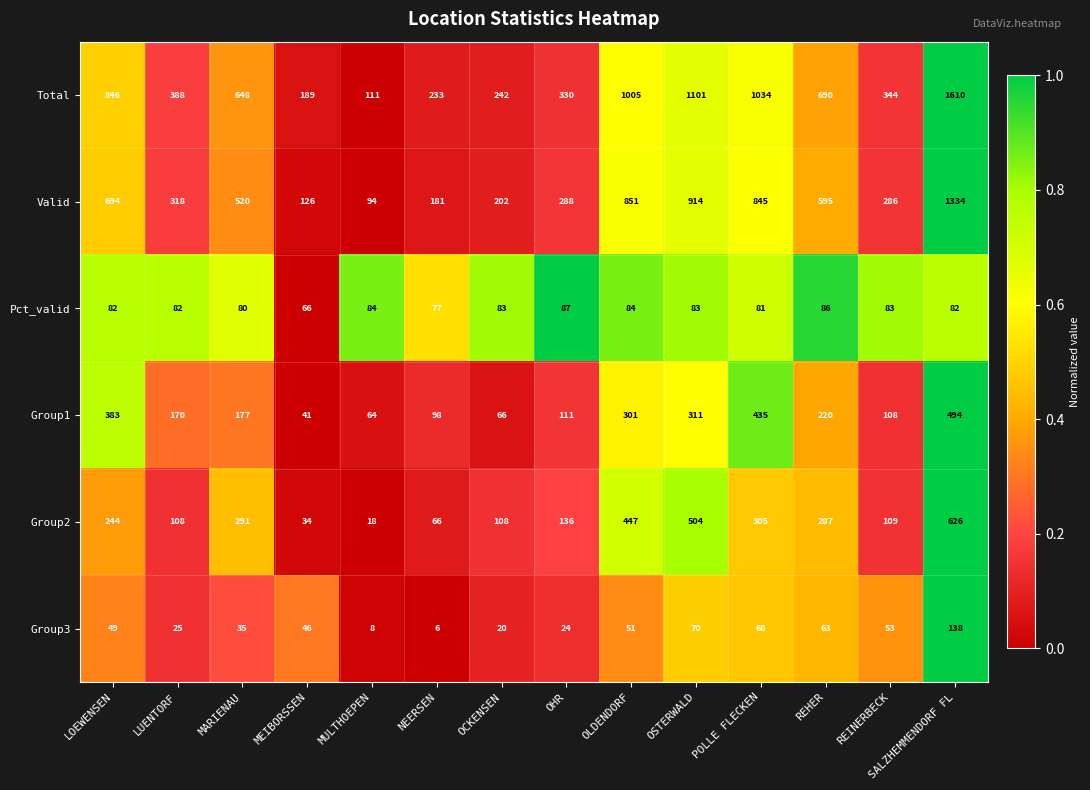

How many data points does each series have?

14